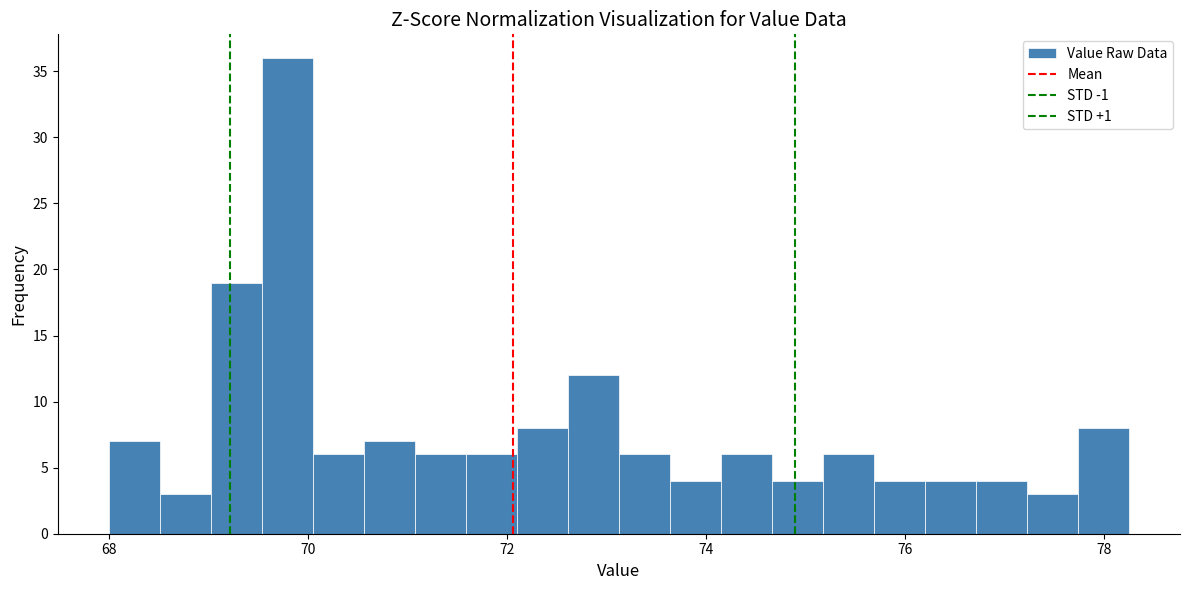

Around what value on the x-axis is the tallest bar? Give the approximate position of its centre, as read against the axis.

69.8